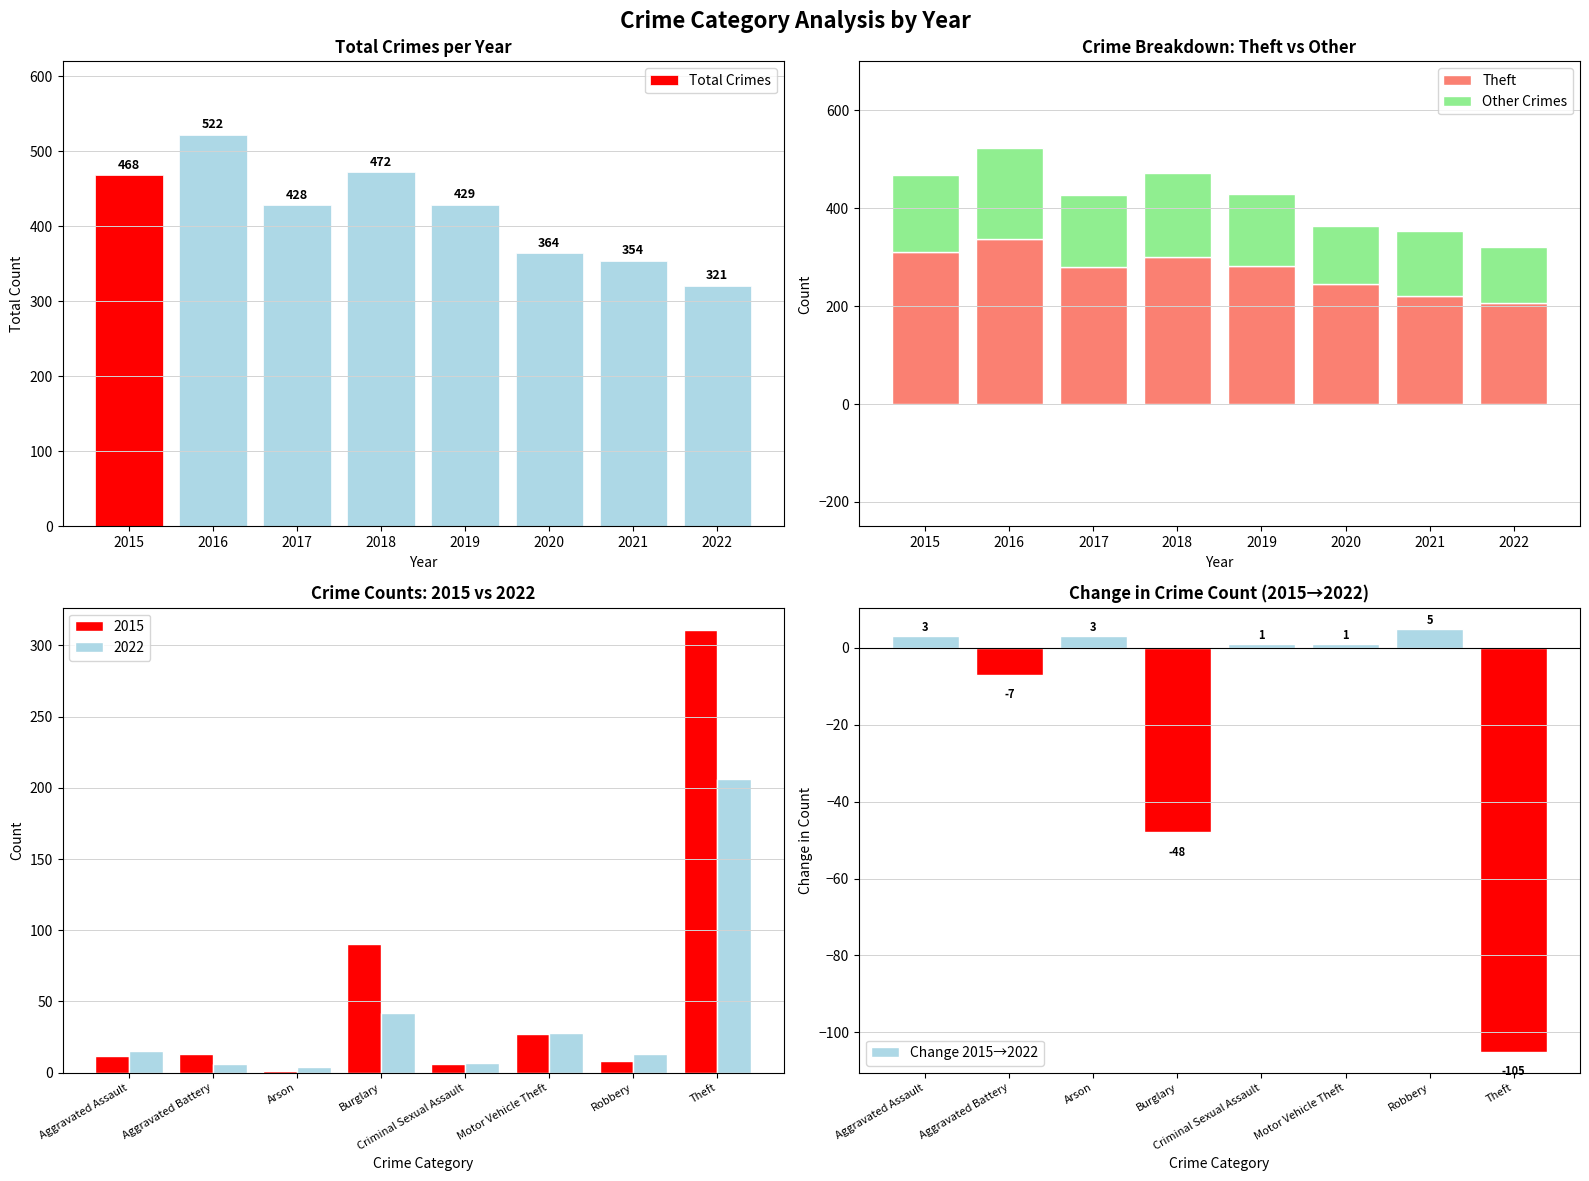

How many bars are there in total?

32